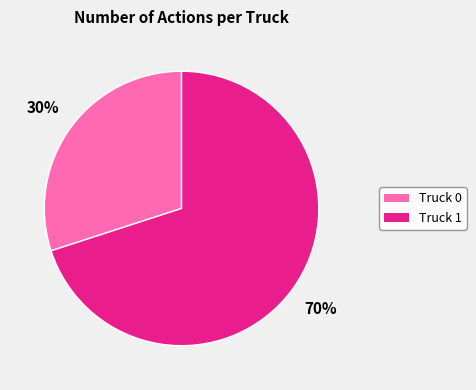

Is the sum of Truck 0 and Truck 1 greater than half?

Yes